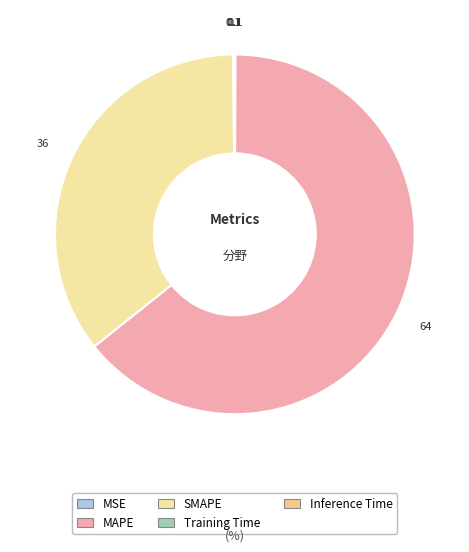

The Training Time slice represents 0% of the pie. True or false?

True